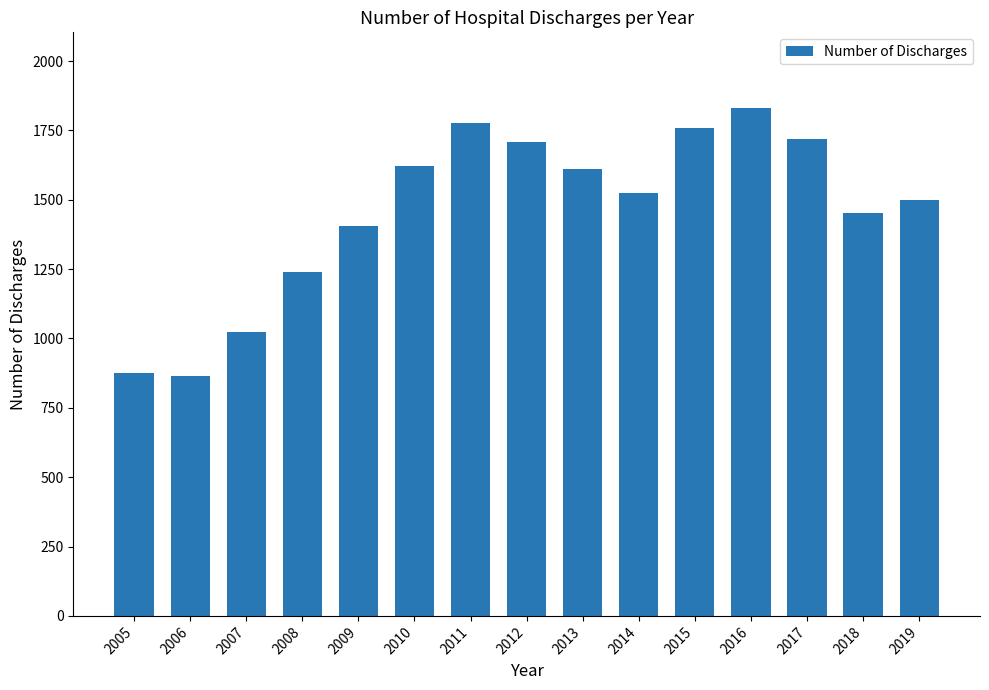

What is the maximum value shown in the chart?

1829